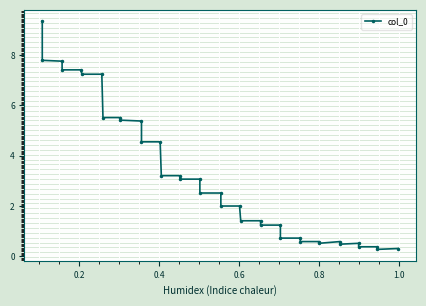

Does the chart display data point markers on the line(s)?

Yes